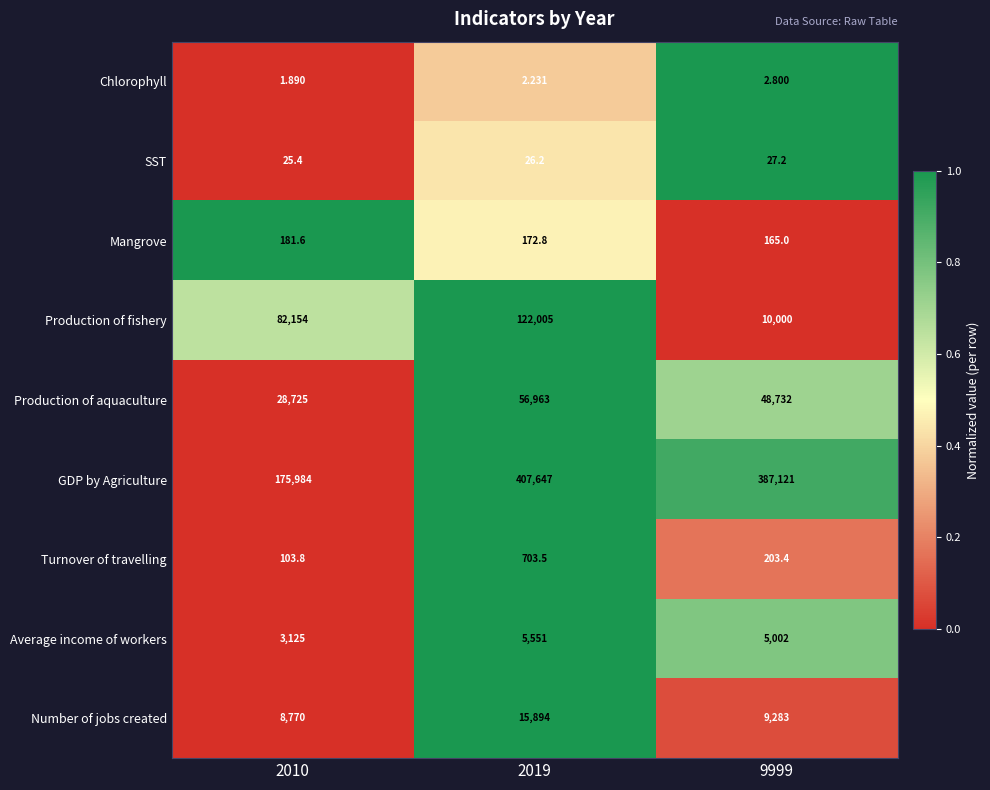

How many data points does each series have?

3